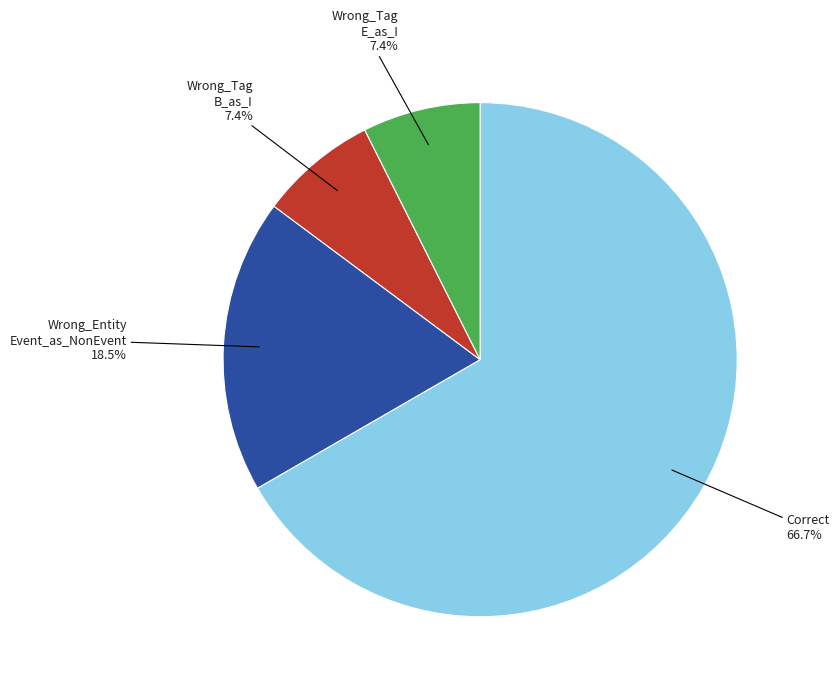

How many slices are in this pie chart?

4